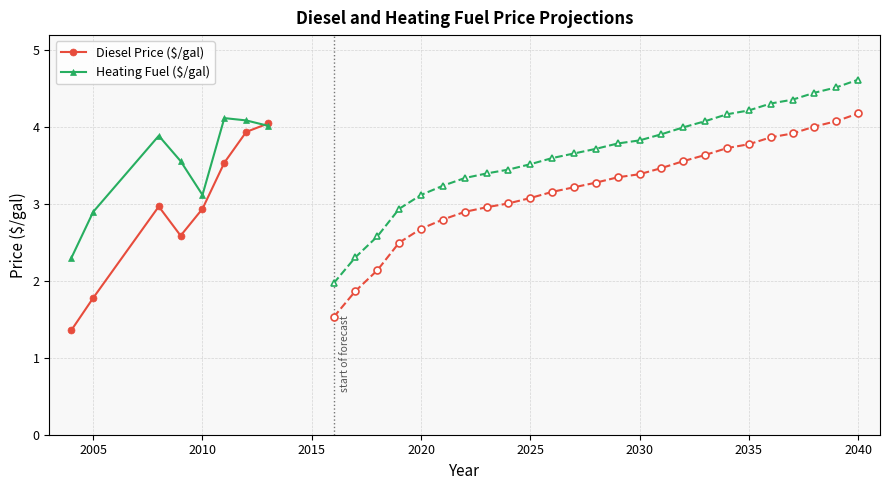

What is the value of the Diesel Price ($/gal) point at the 7th from the left?

3.9